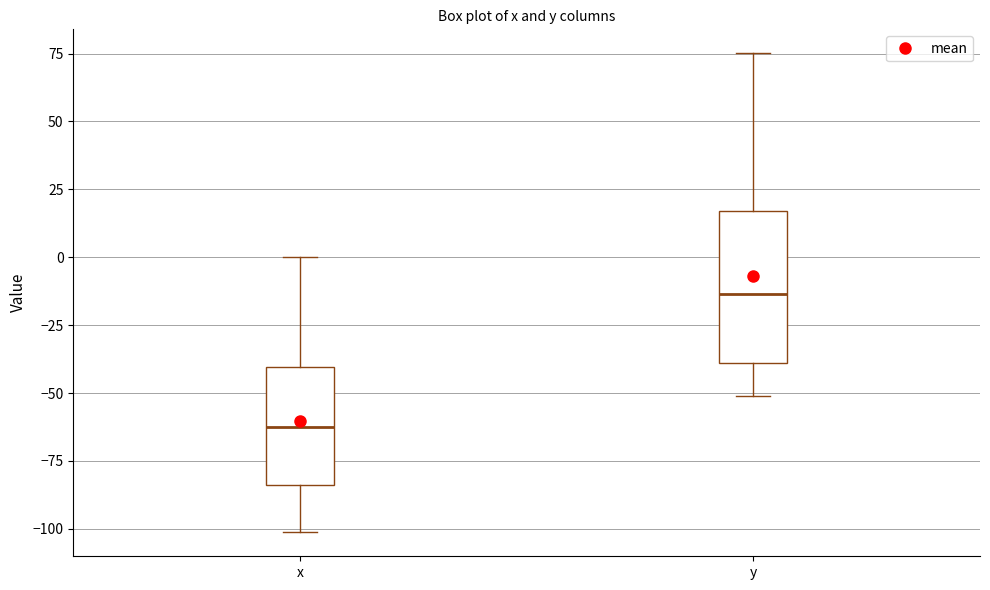

Reading left to right, transcribe this box plot: for each box, give where its median line is, the range the box spans, and where its two whiskers end, as read against the y-axis. The values are not printed on the chart, so give them approximately, as read against the axis.

x: median -60, box -85 to -40, whiskers -100 to 0
y: median -15, box -40 to 15, whiskers -50 to 75